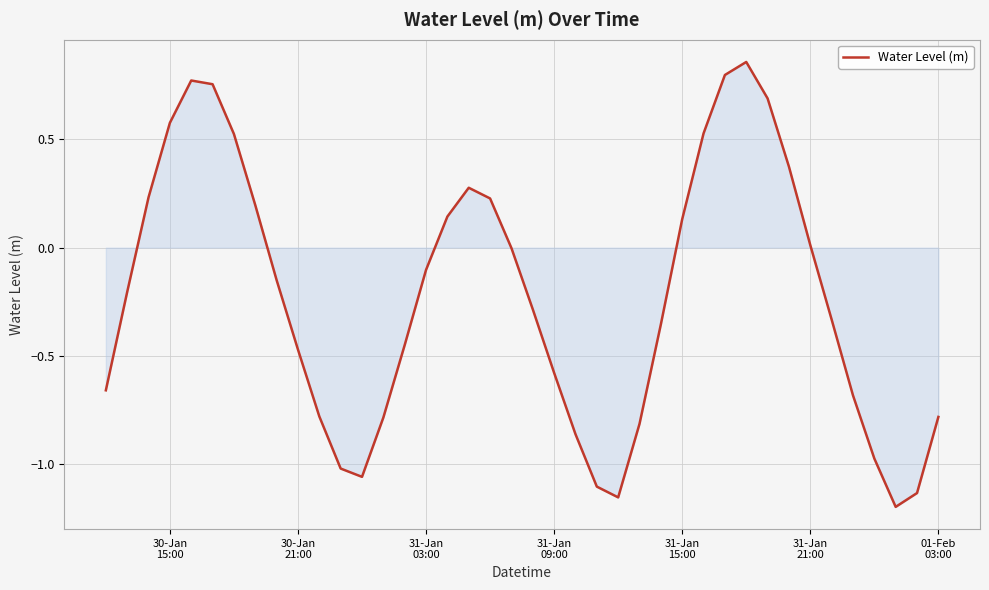

What is the difference between the maximum and minimum values?

2.1